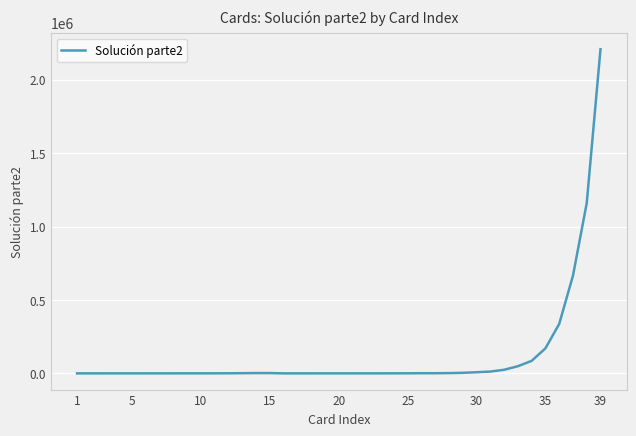

What is the greatest value displayed?

2208183